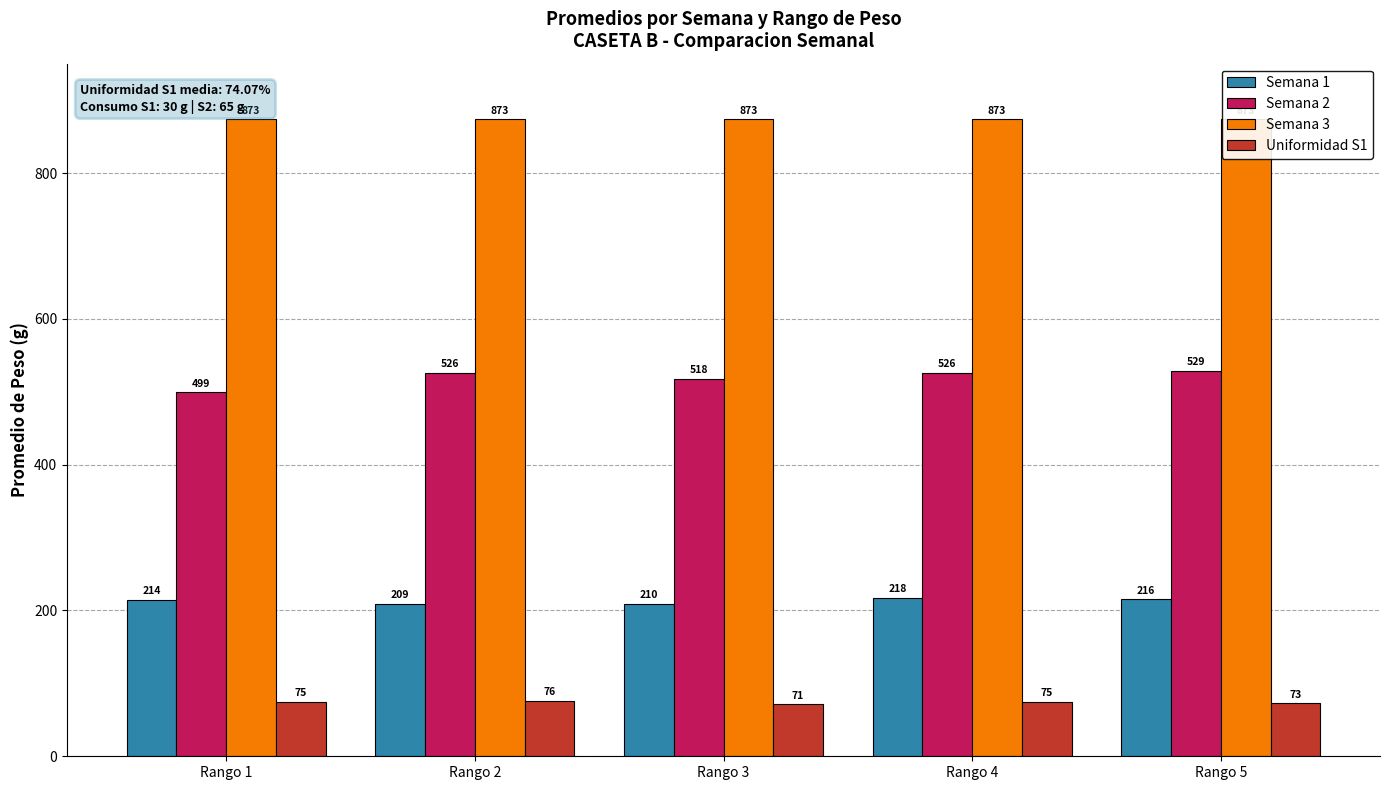

True or false: Semana 2 has a value of 517.7 at Rango 3.

True